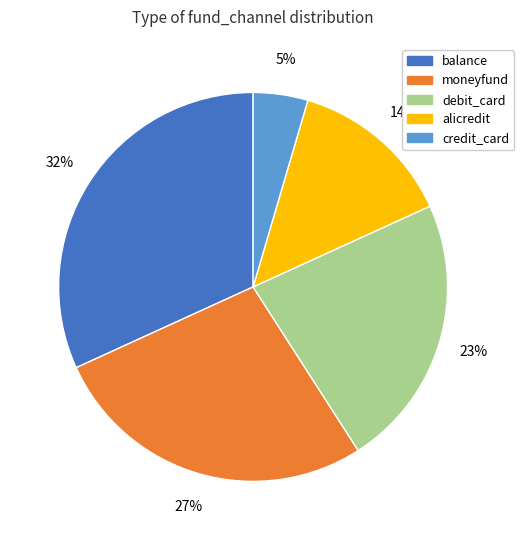

How many slices are in this pie chart?

5